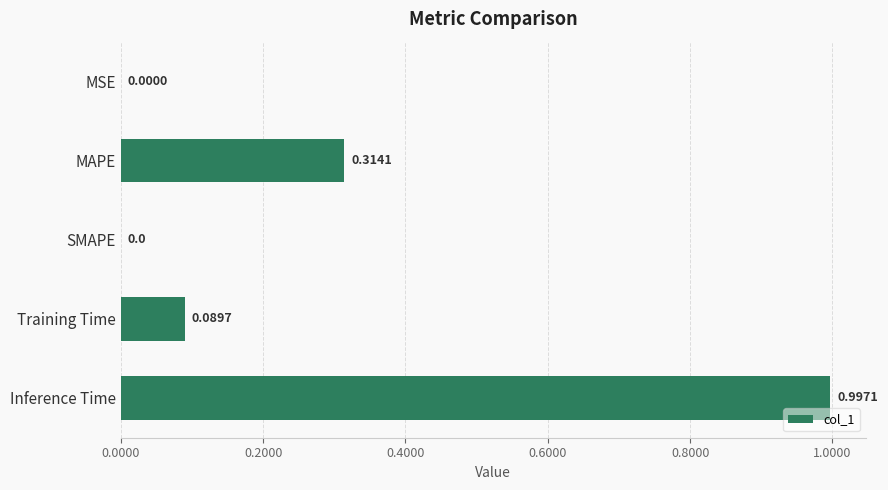

Which label corresponds to the largest value in the chart?

Inference Time